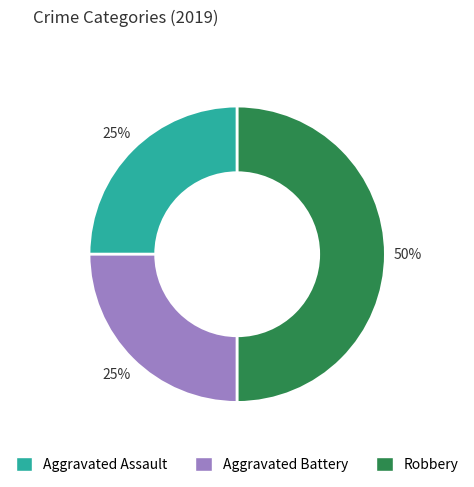

What is the ratio of the value at Aggravated Battery to the value at Aggravated Assault?

1.0